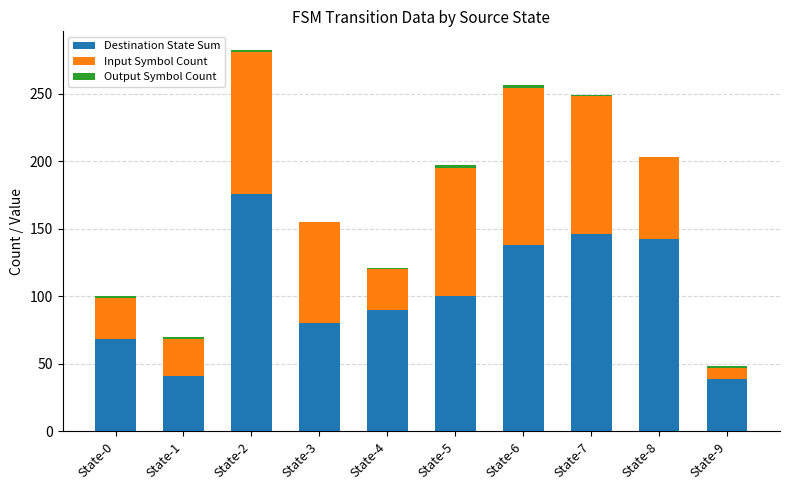

What is the sum of all Destination State Sum values?

1020